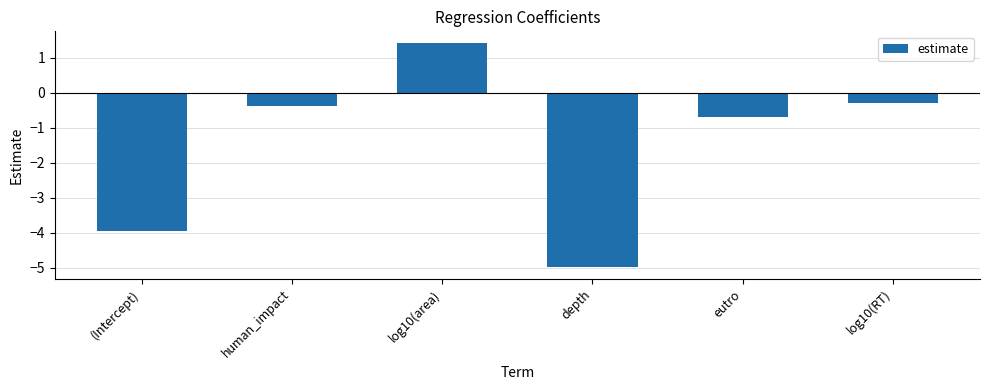

What is the difference between the values at depth and log10(RT)?

4.7